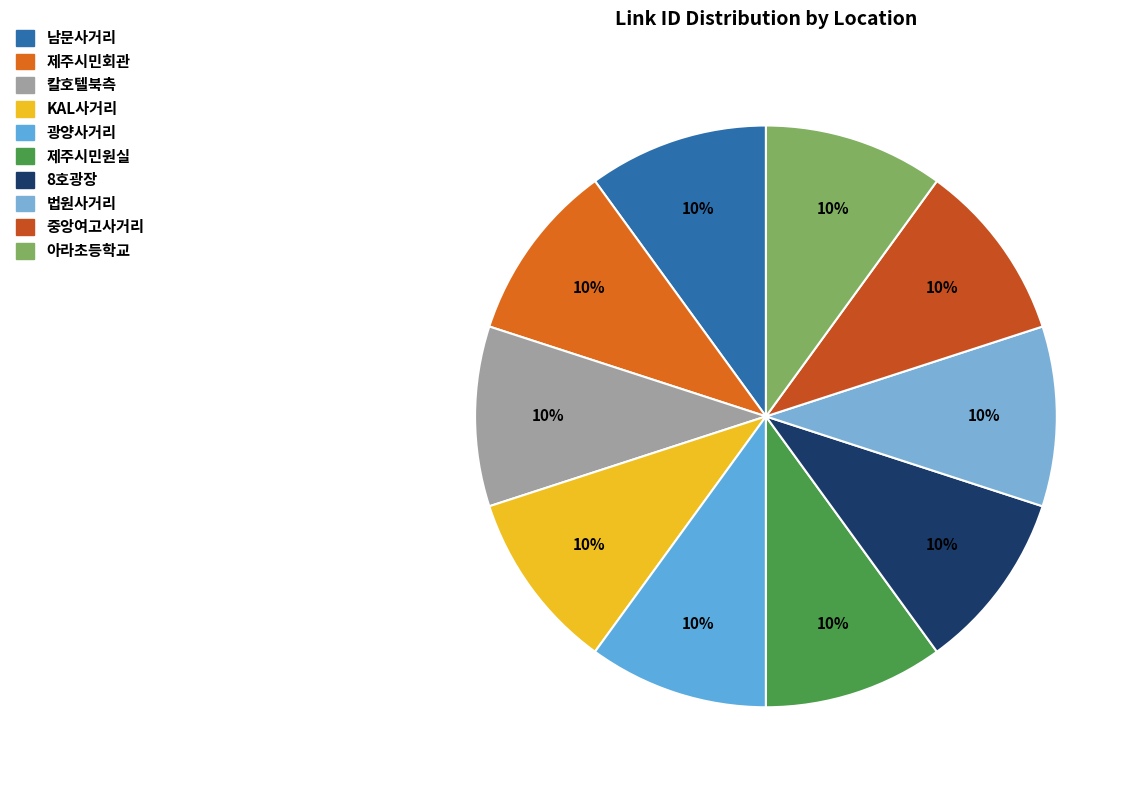

Does KAL사거리 represent more than half of the total?

No